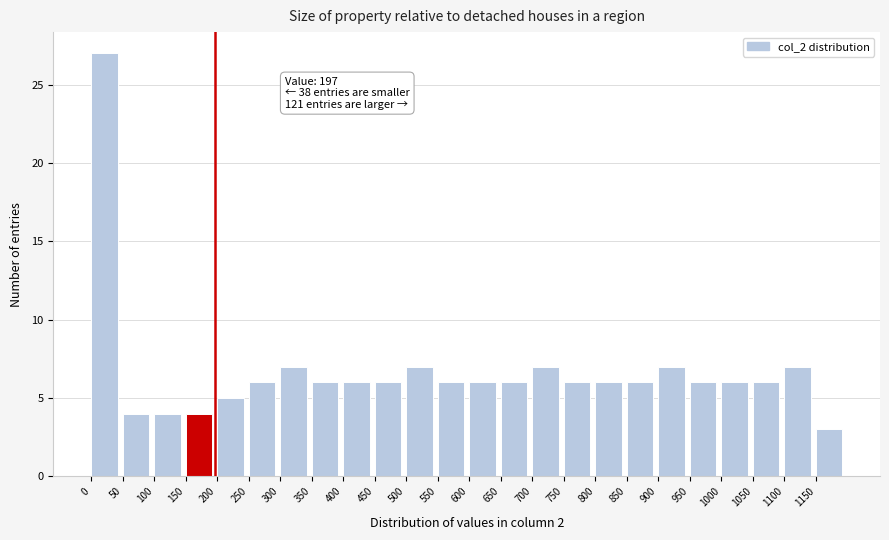

Which range on the x-axis has the tallest bar?

0 to 50